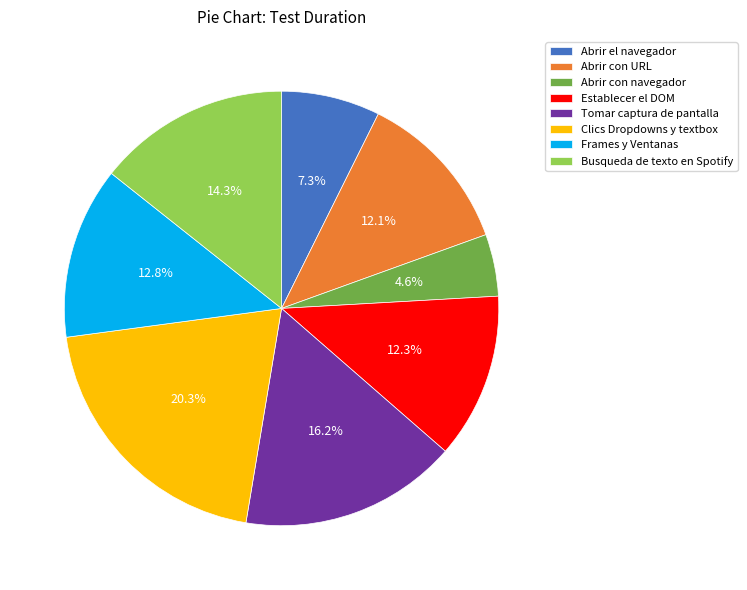

What percentage is NOT represented by Abrir con navegador?

95.4%